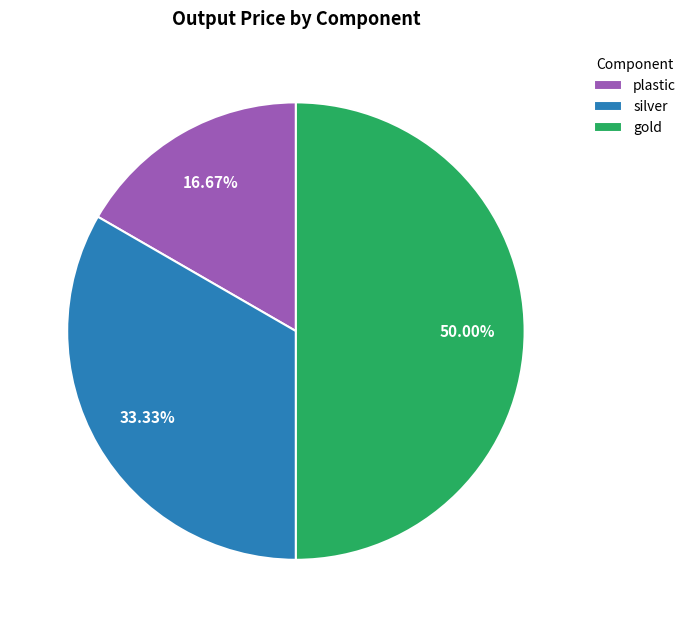

Which has a higher value, plastic or silver?

silver